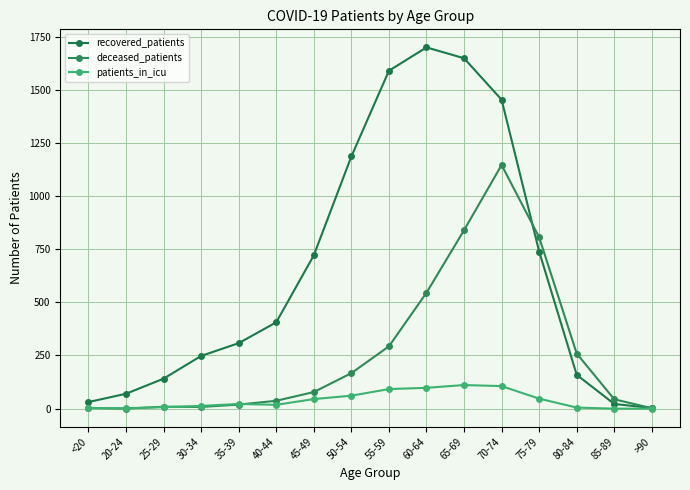

At how many categories does at least one series exceed 773?

6